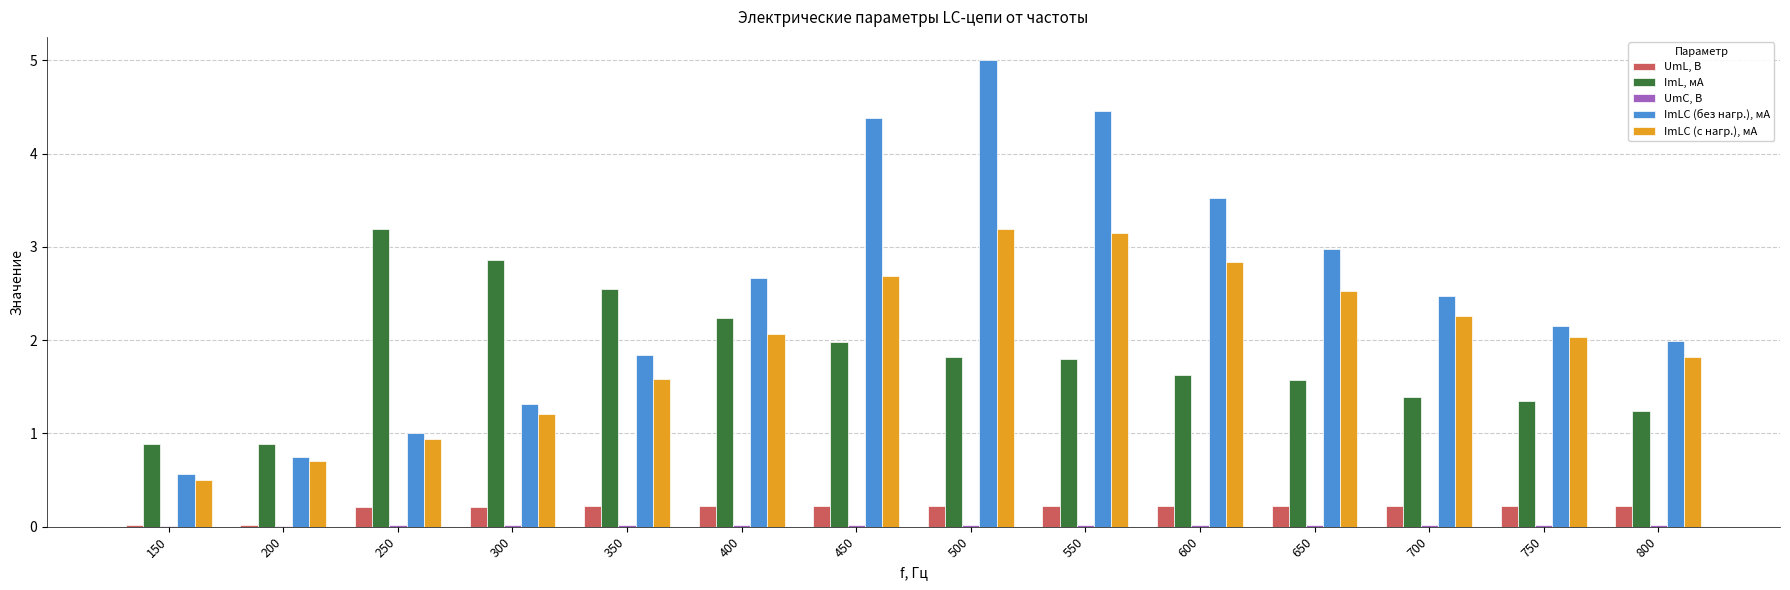

Between 200 and 300, which series saw the biggest shift?

ImL, мА